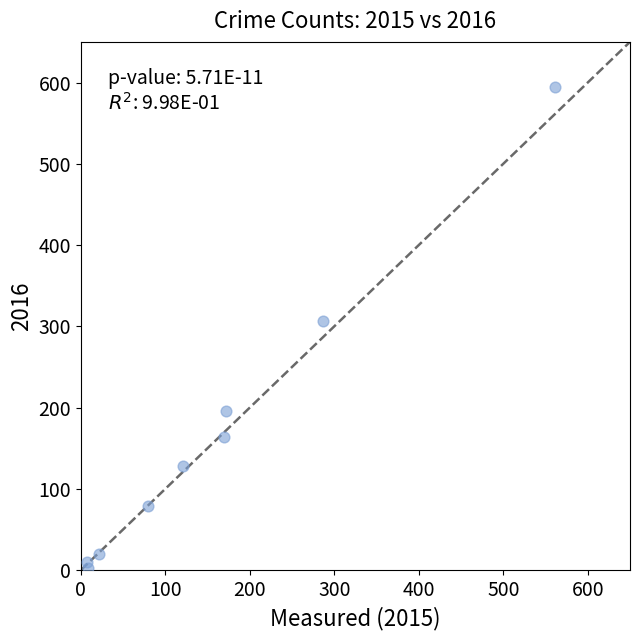

What Y value in the scatter plot is closest to 298?

307